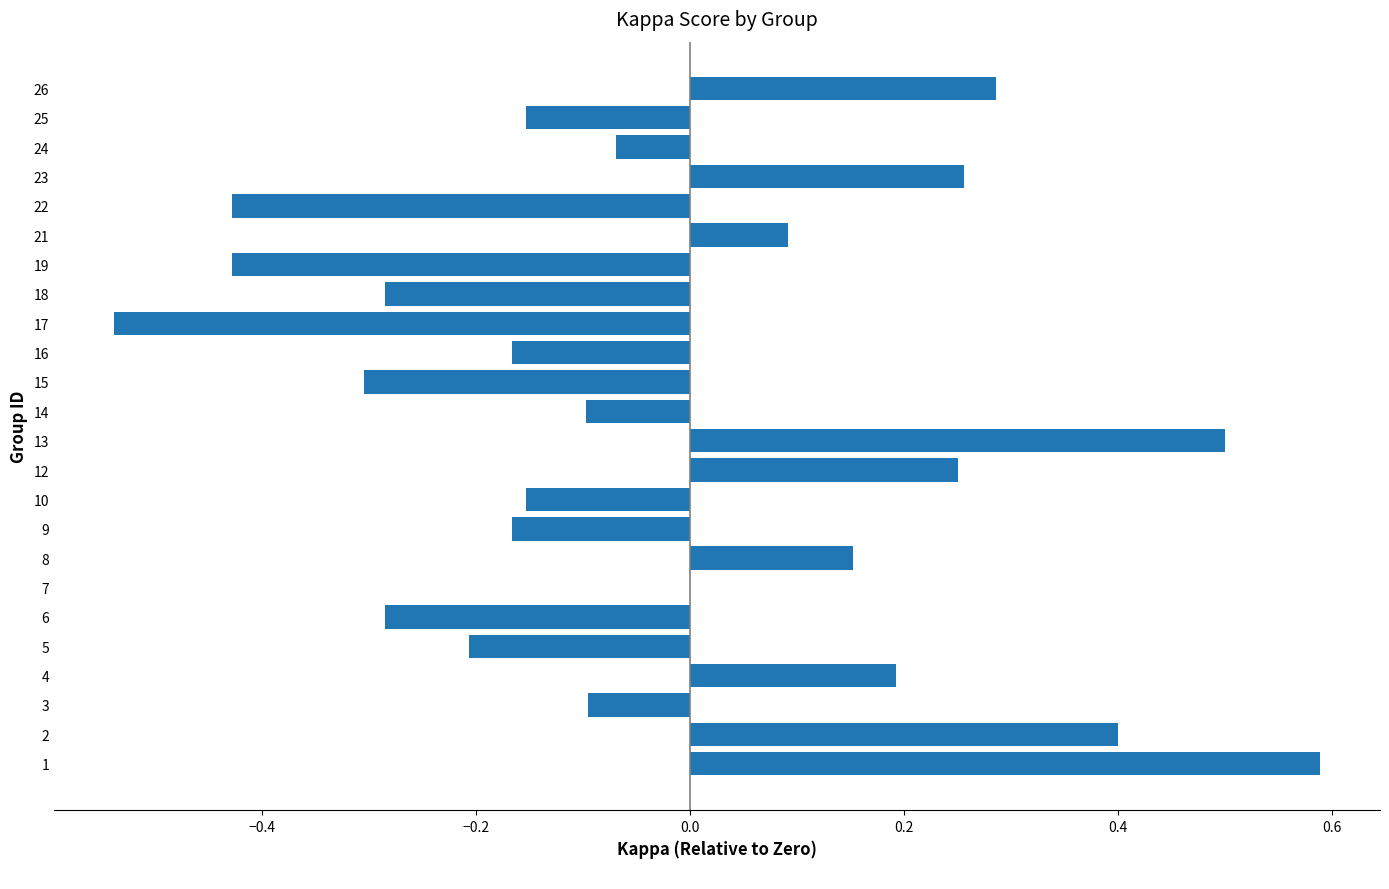

The chart shows a value of -0.2 at 25. True or false?

True